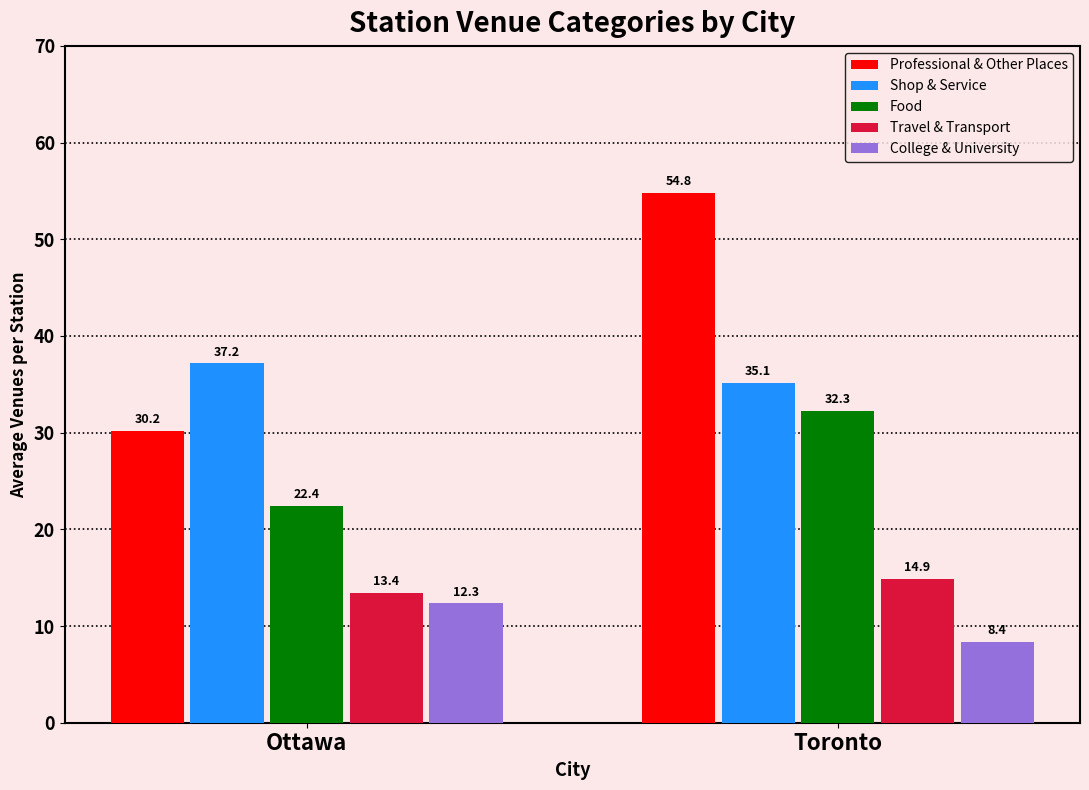

How many bars are there in each group?

5